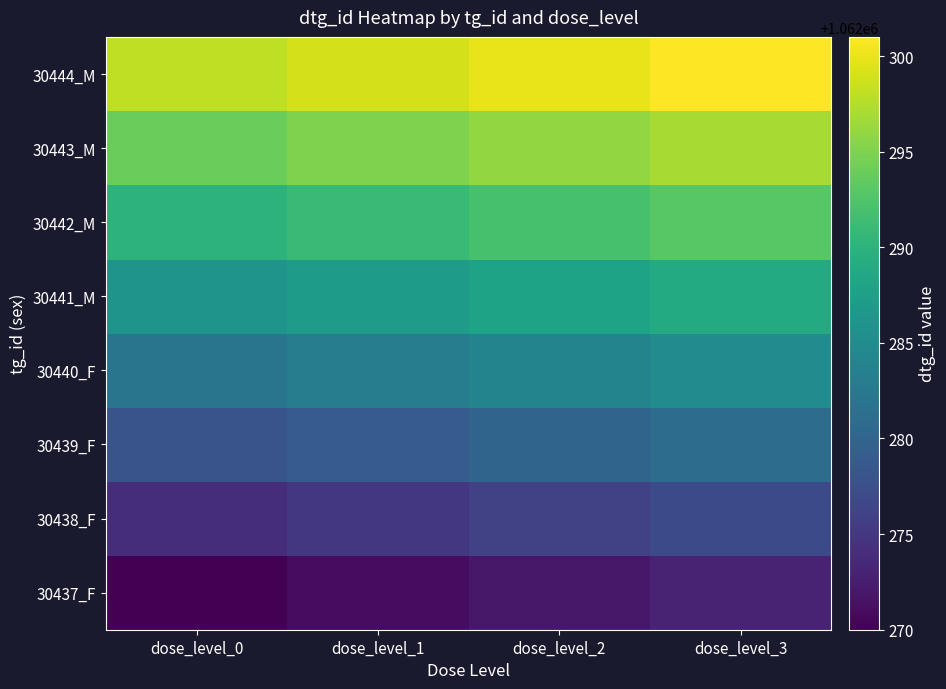

Which has a higher value, dose_level_0 or dose_level_3?

dose_level_3